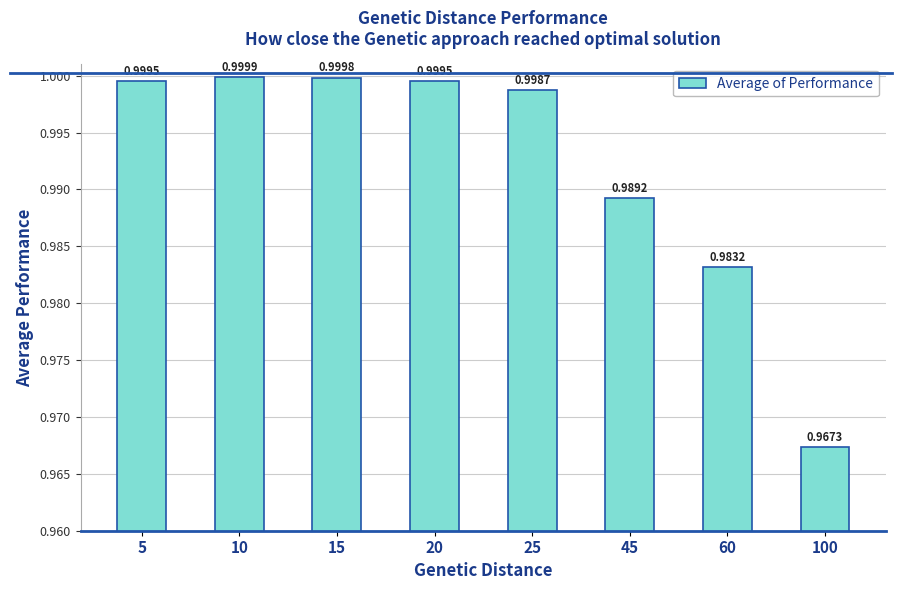

True or false: the data shows 1.6 at 60.

False